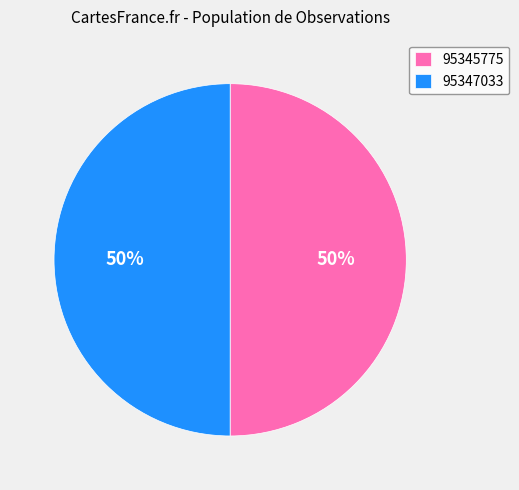

Do 95347033 and 95345775 together represent more than half of the pie?

Yes